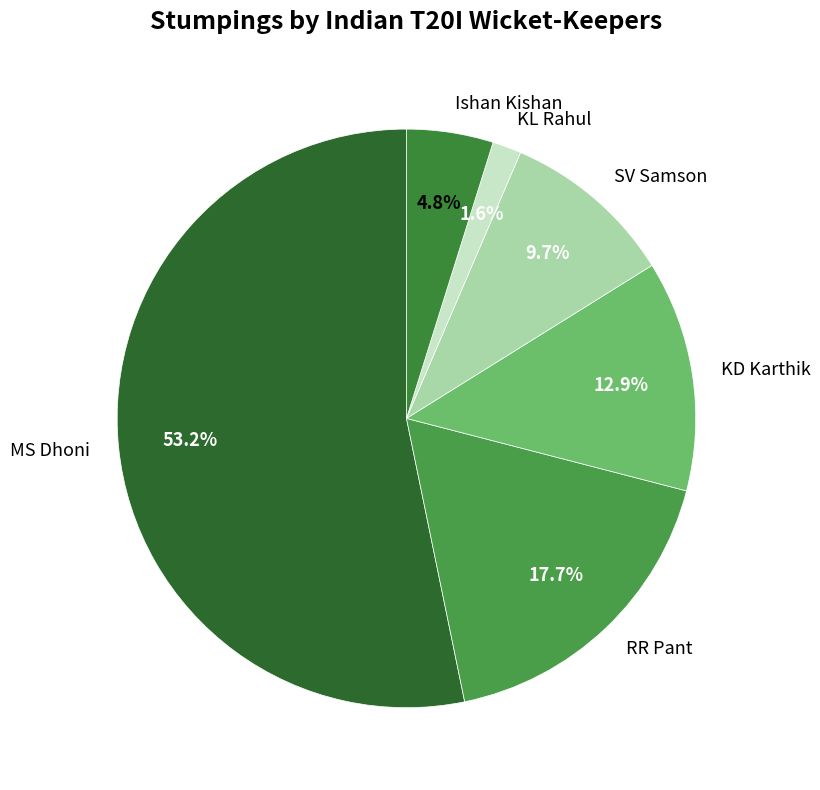

What is the ratio of the value at KD Karthik to the value at Ishan Kishan?

2.7